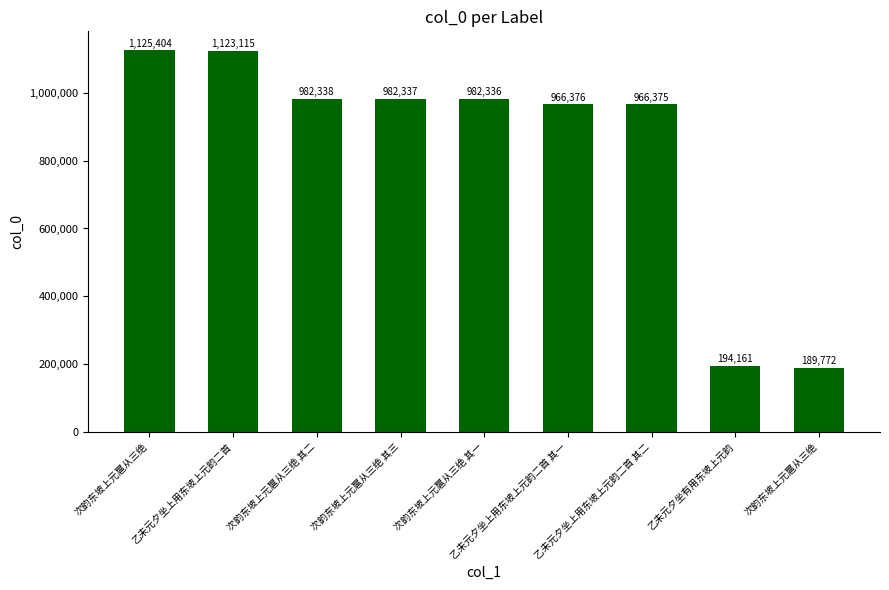

Count the number of data series in this chart.

1